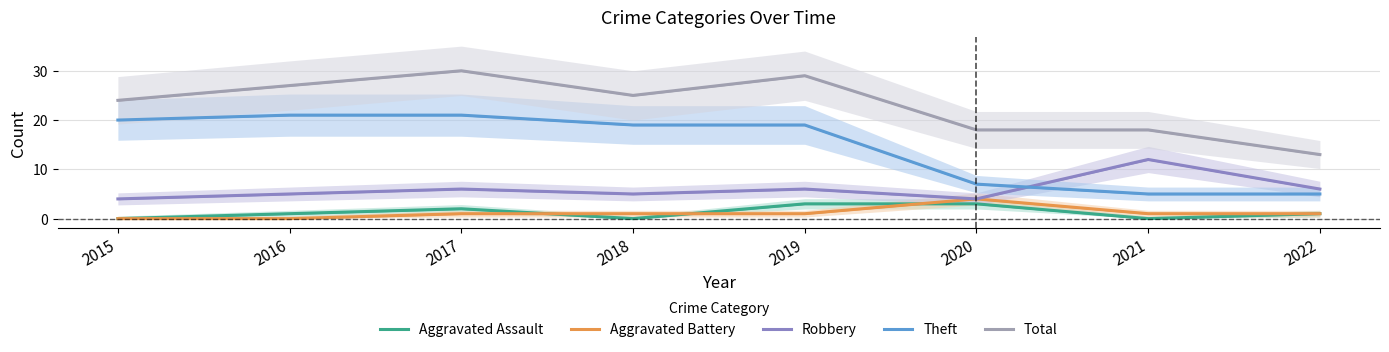

How many data points in Robbery are less than 6?

4